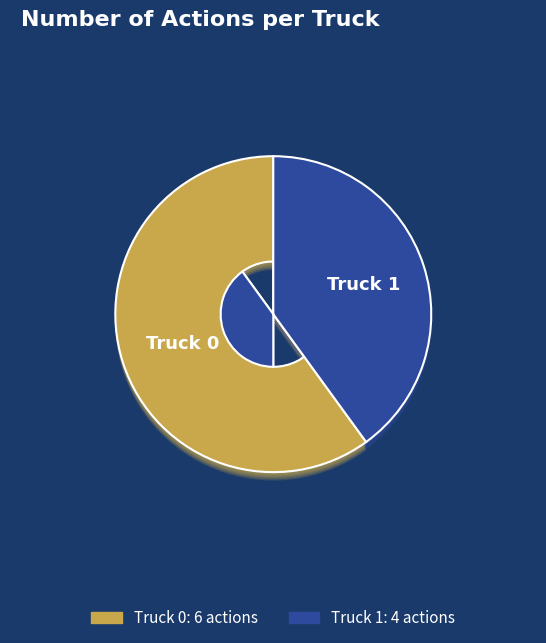

To the nearest percent, what is the difference between the Truck 1 and Truck 0 slice percentages?

20%